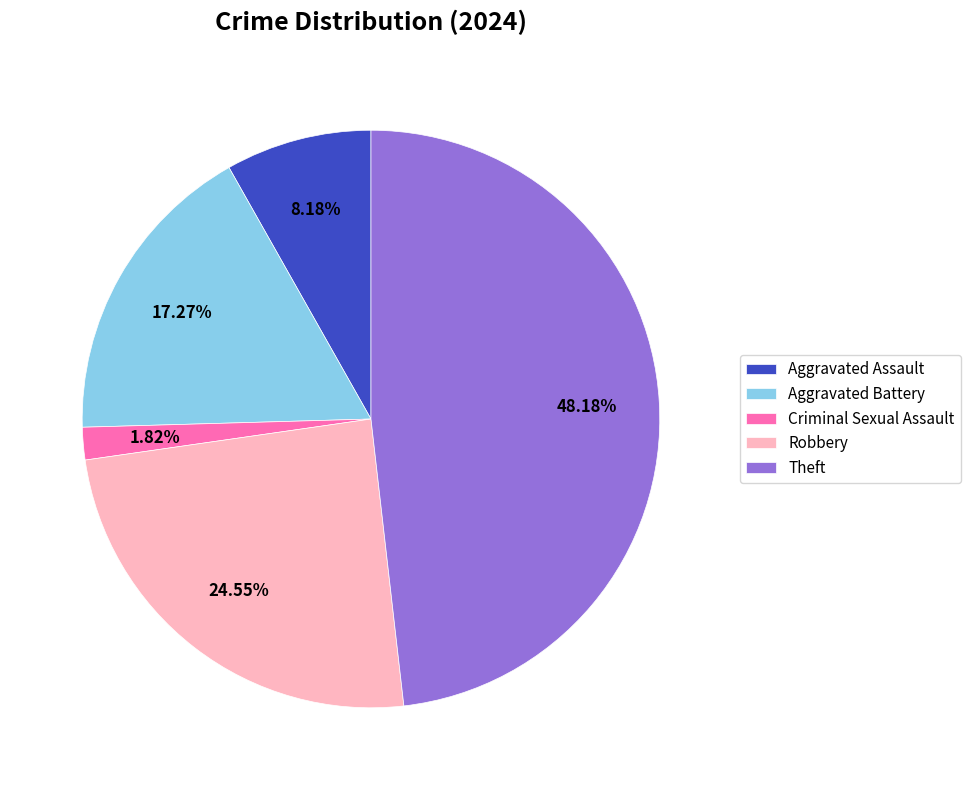

True or false: Theft accounts for 60% of the total.

False